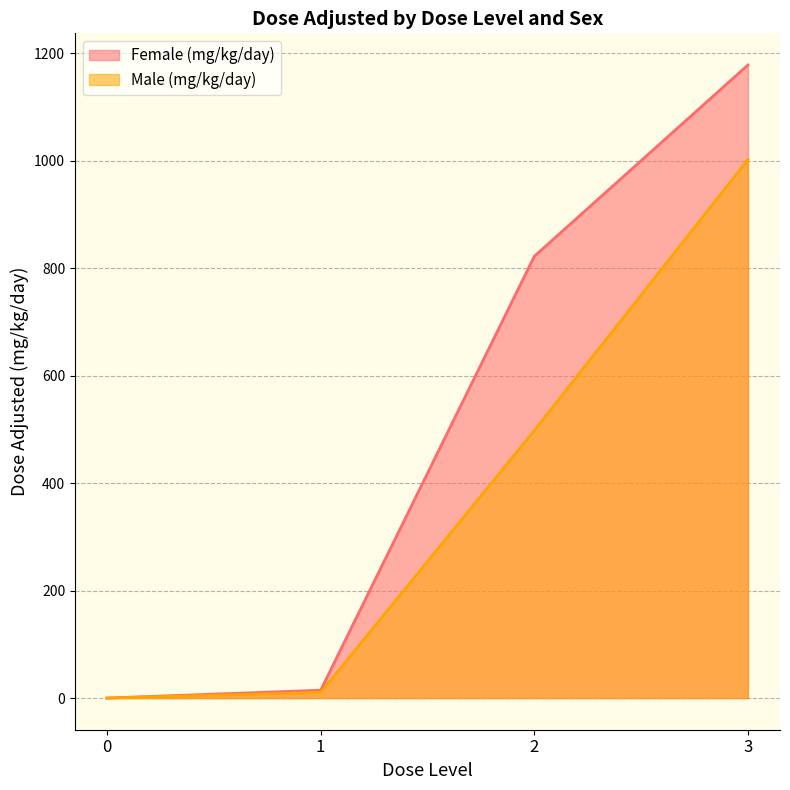

True or false: Female (mg/kg/day) has more than 0 interior local peaks.

False